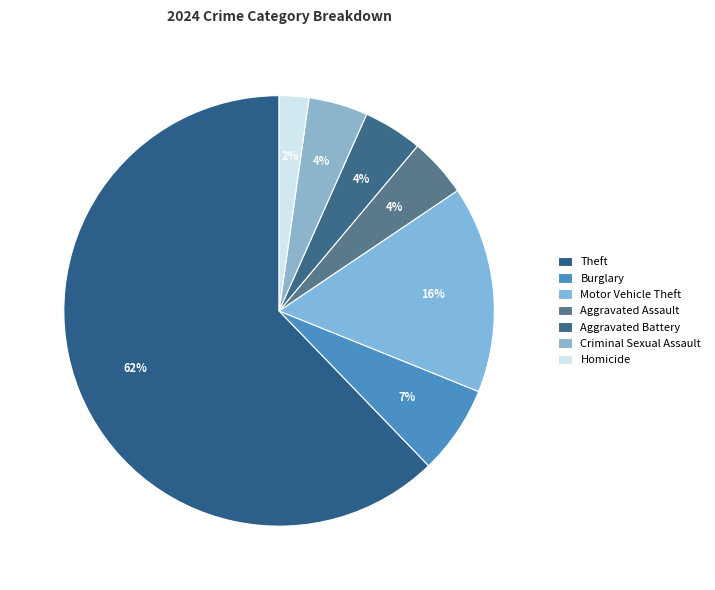

The Criminal Sexual Assault slice represents 4% of the pie. True or false?

True